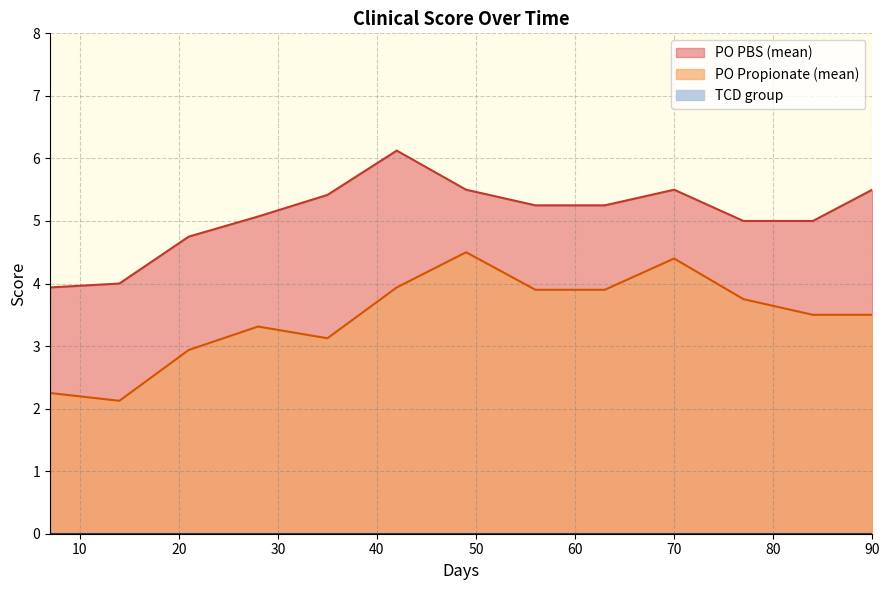

Reading left to right, list all the values displayed in this chart.

PO PBS (mean): 3.9	4.0	4.8	5.1	5.4	6.1	5.5	5.2	5.2	5.5	5.0	5.0	5.5
PO Propionate (mean): 2.2	2.1	2.9	3.3	3.1	3.9	4.5	3.9	3.9	4.4	3.8	3.5	3.5